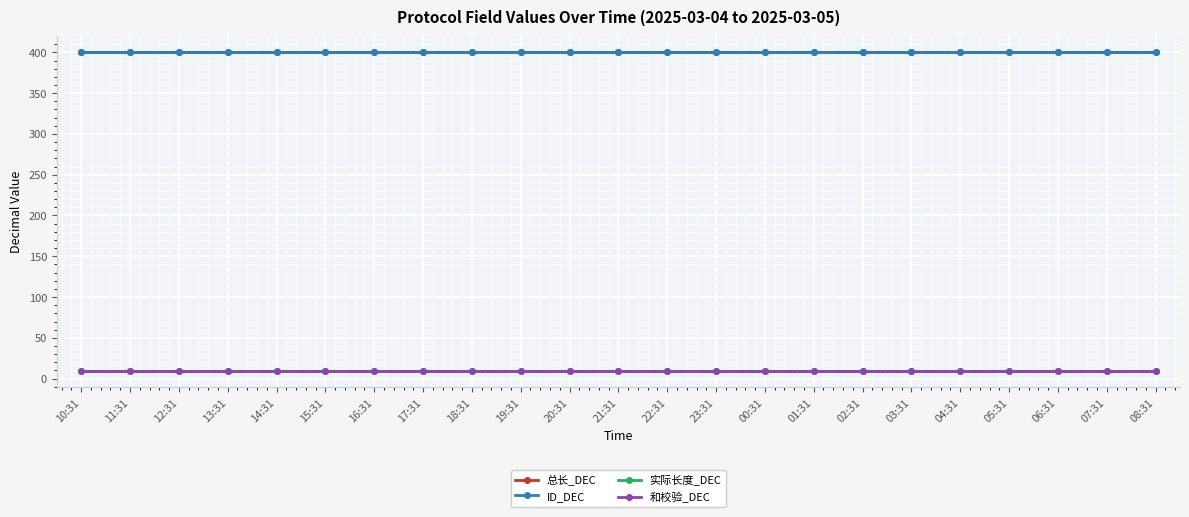

What is the value of the 和校验_DEC point at the 20th from the left?

9